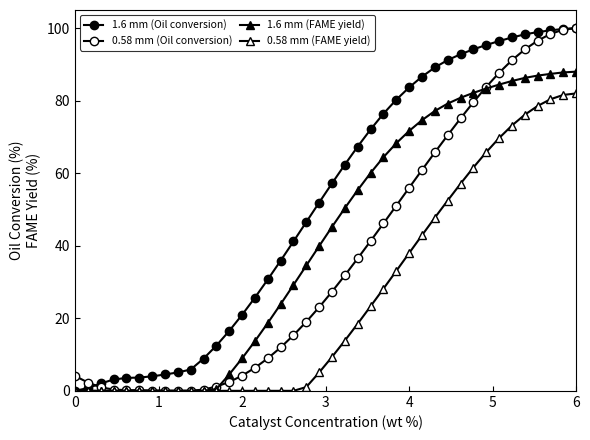

How many lines are shown in the chart?

4